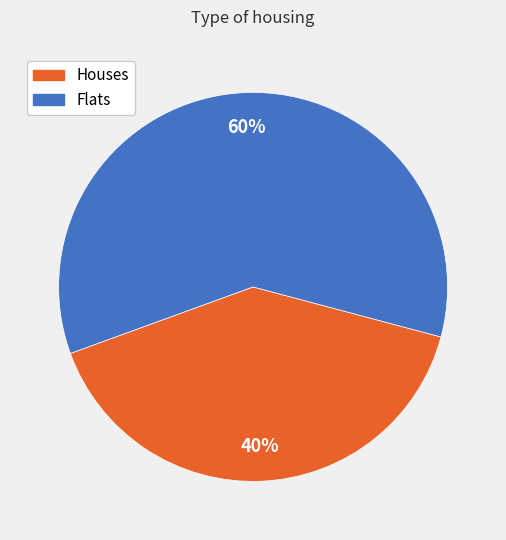

Does any single category account for the majority?

Yes